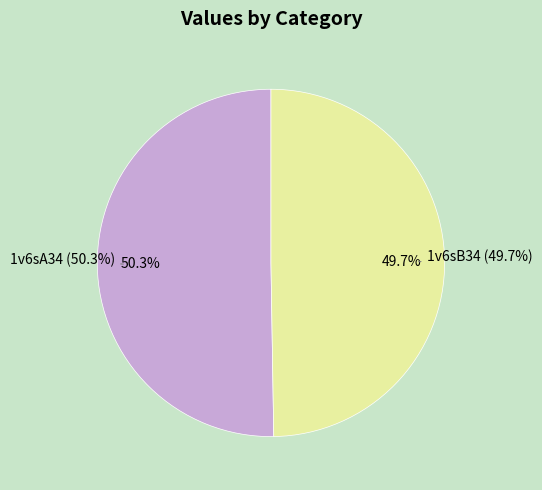

To the nearest percent, what portion does 1v6sB34 represent?

50%